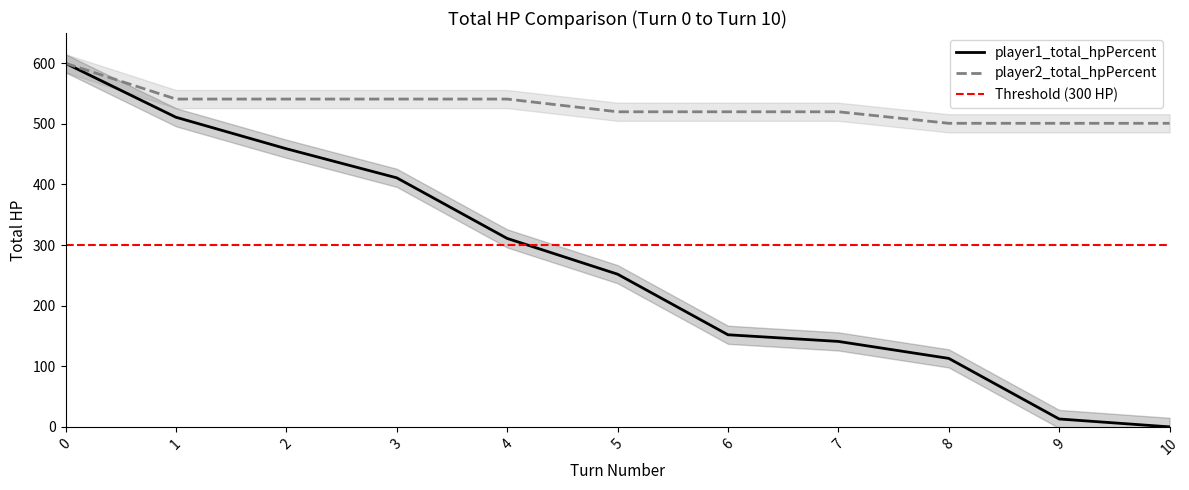

How many series are shown in this chart?

2